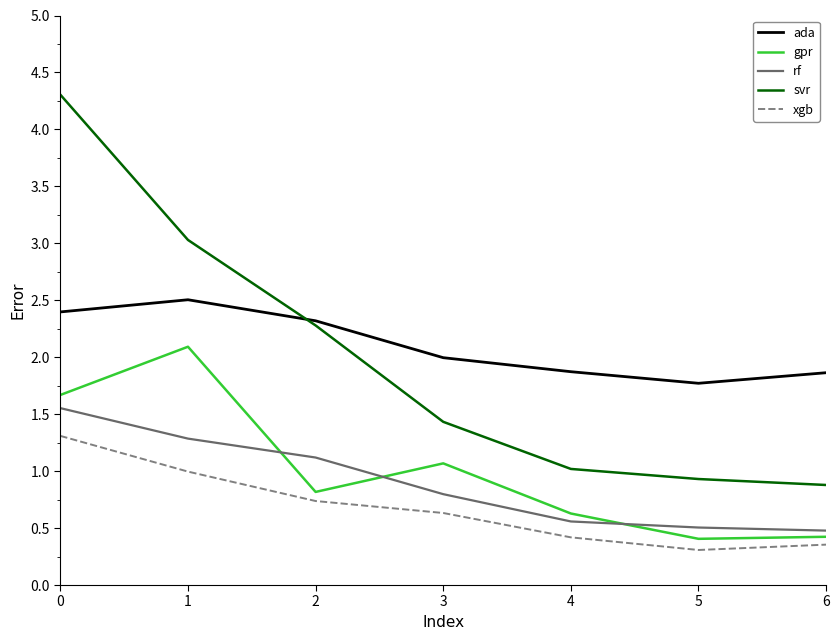

At 3, list the series in order from largest to smallest.

ada, svr, gpr, rf, xgb